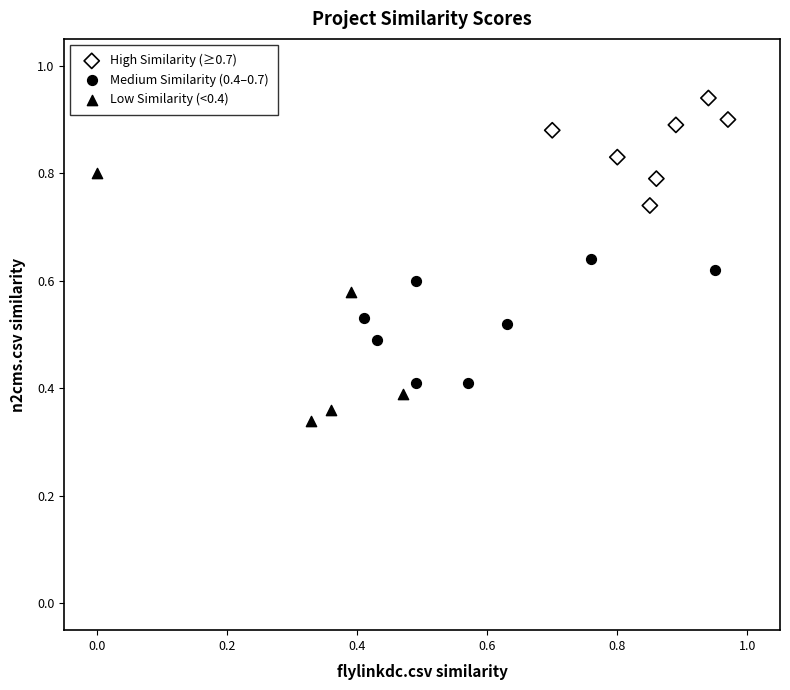

Which series has the widest spread of Y values?

Low Similarity (<0.4)